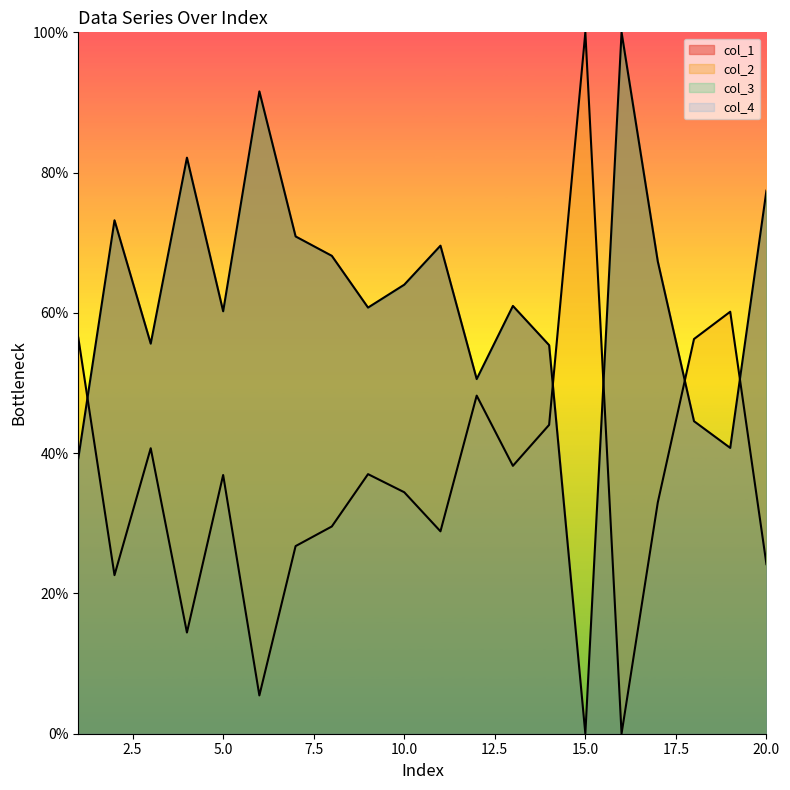

At which label does col_2 reach its minimum?

16